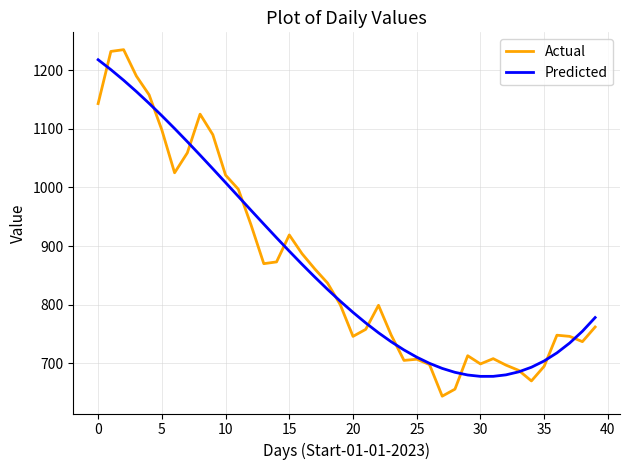

Which series has the largest range (max minus min)?

Actual